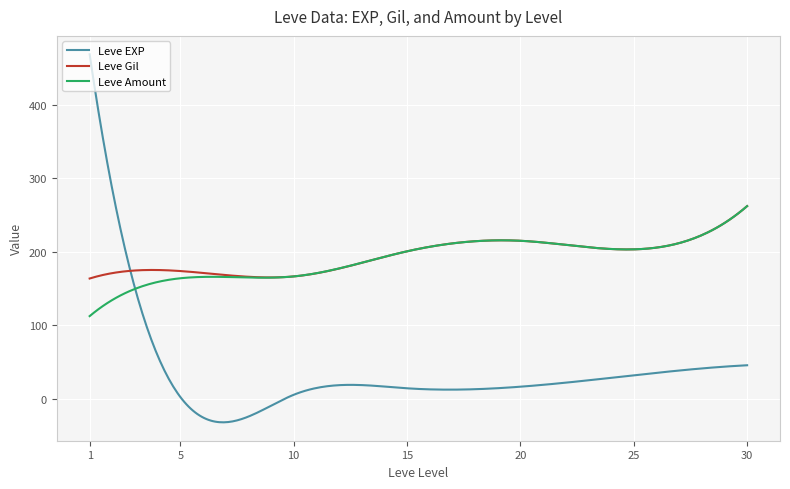

What is the smallest value displayed?

-32.1